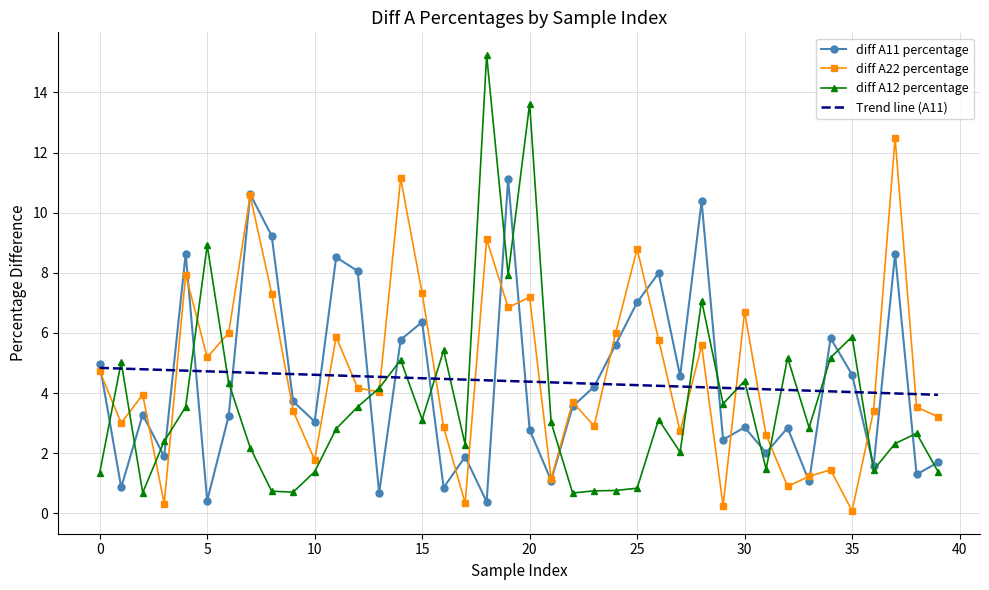

What is the lowest value of the diff A22 percentage series?

0.1